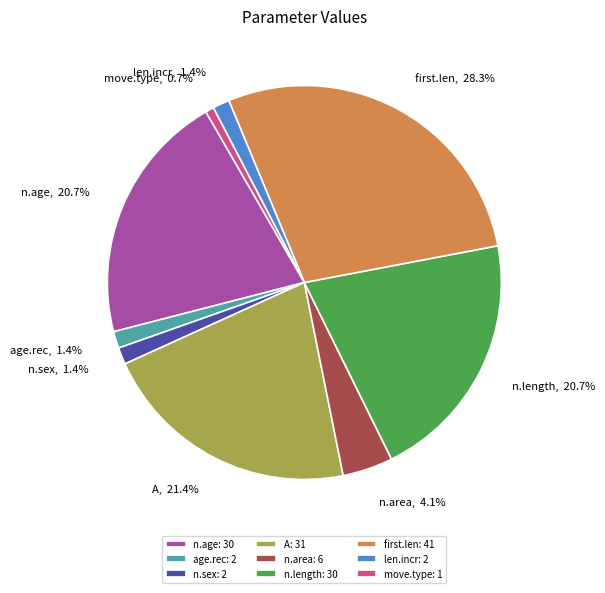

To the nearest percent, what is the average slice percentage?

11%